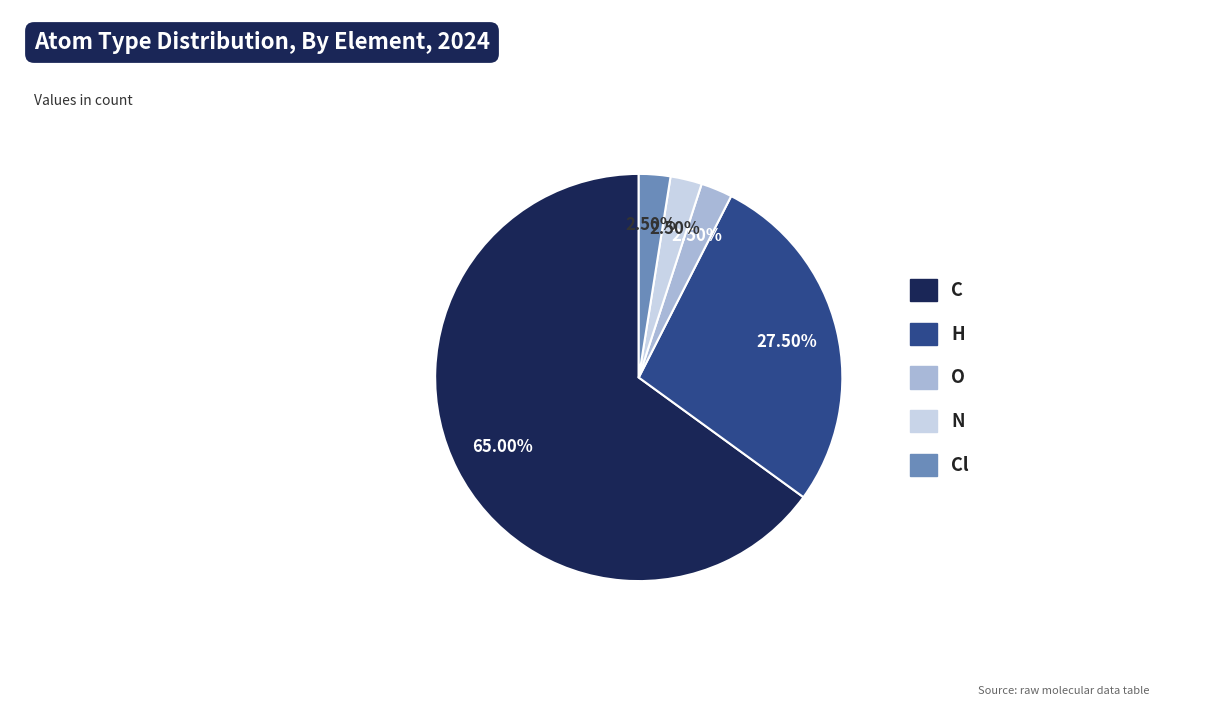

Is there any slice that represents more than half of the pie?

Yes